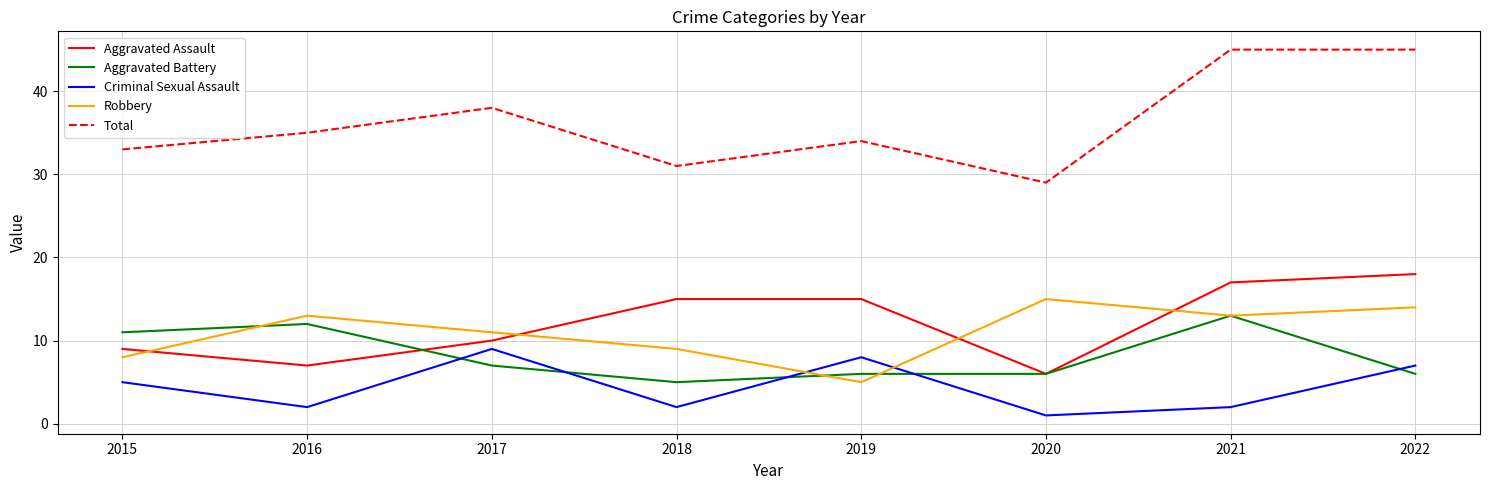

True or false: Total and Aggravated Assault intersect in this chart.

False